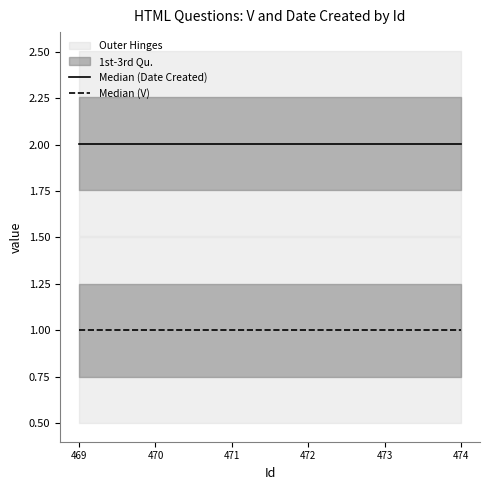

Rank the series at 472 from lowest to highest value.

Median (V), Median (Date Created)